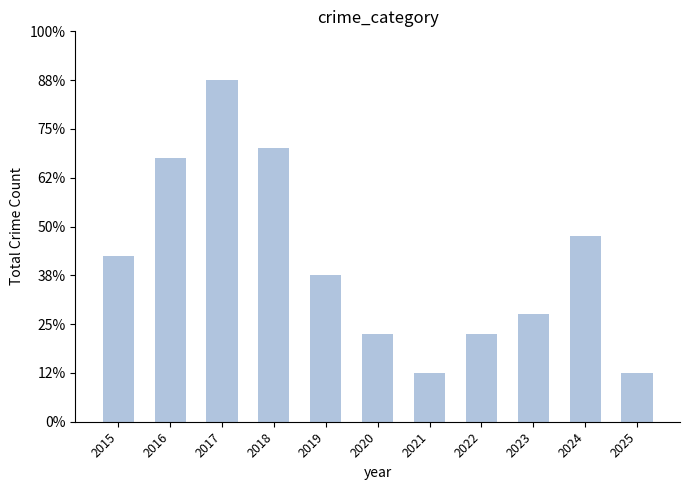

Rank the categories by value from lowest to highest.

2021, 2025, 2020, 2022, 2023, 2019, 2015, 2024, 2016, 2018, 2017